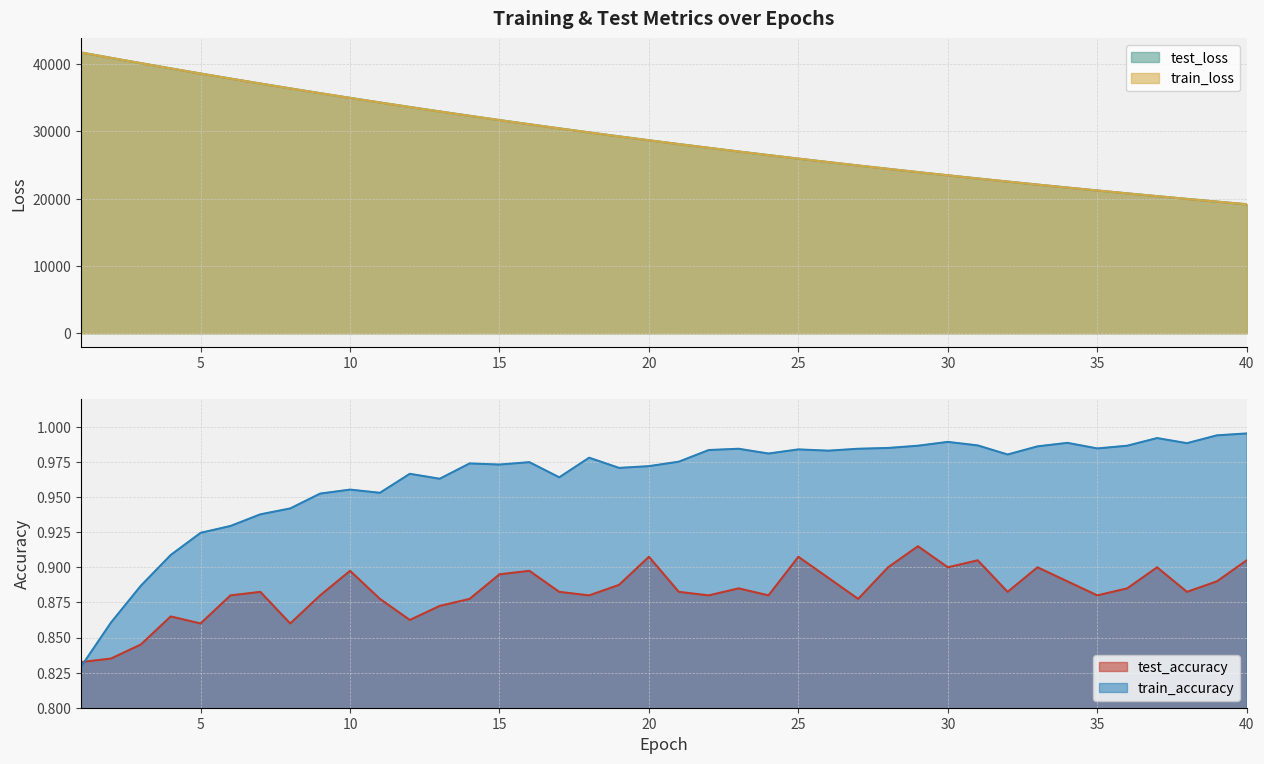

What is the lowest value of the test_accuracy series?

0.8